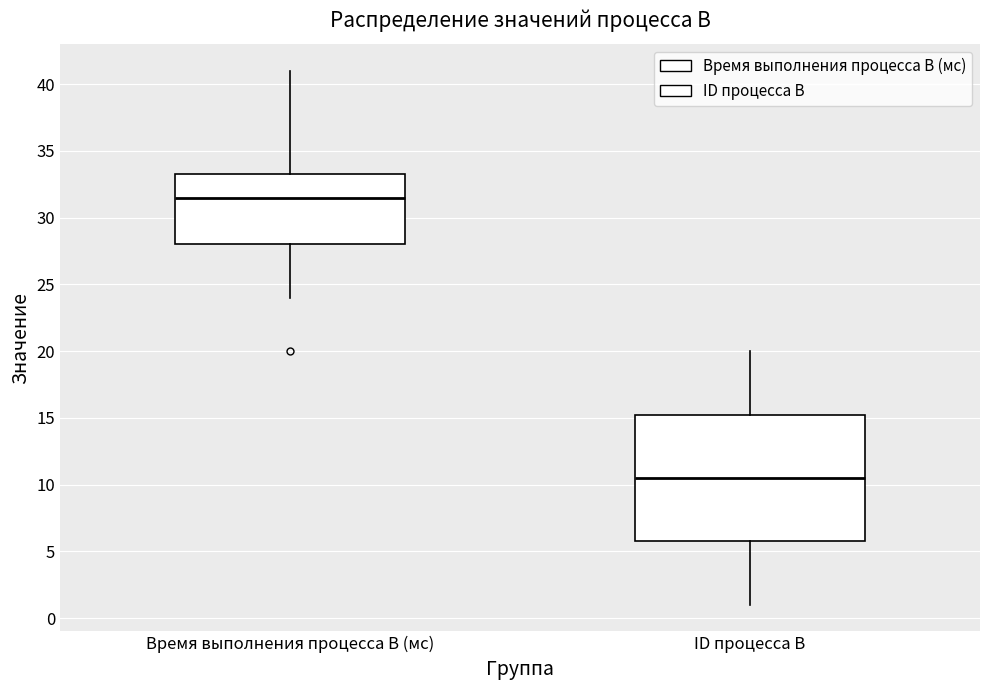

Which box's median line is the highest?

Время выполнения процесса B (мс)